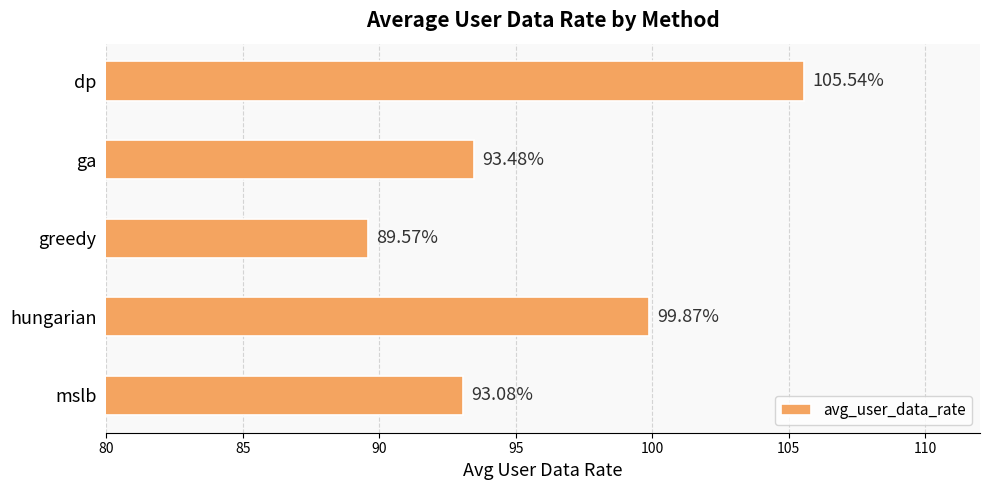

Rank the categories by value from highest to lowest.

dp, hungarian, ga, mslb, greedy